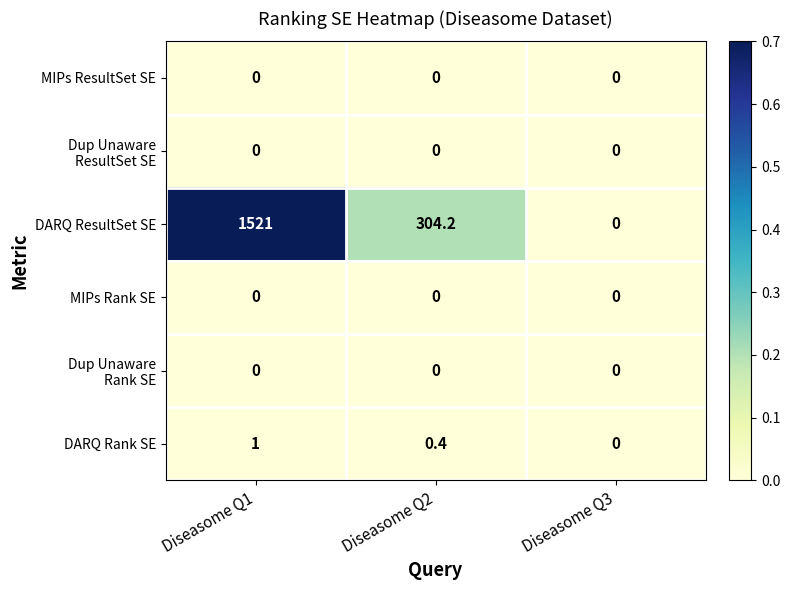

The value of MIPs Rank SE at Diseasome Q1 is 0.0. True or false?

True